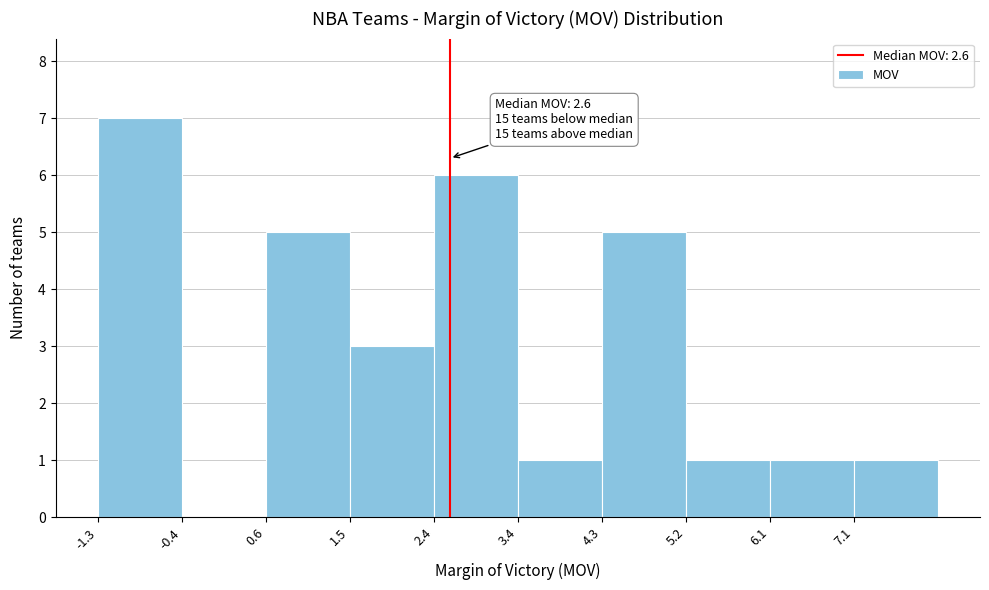

Which range on the x-axis has the tallest bar?

-1.30 to -0.37